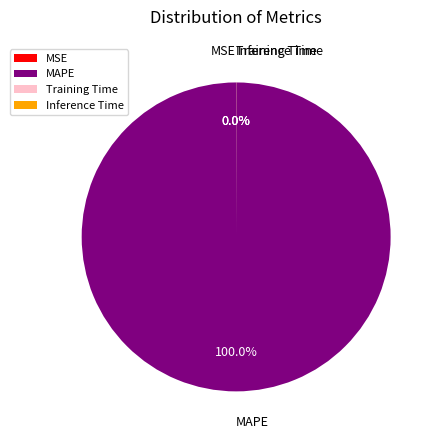

Which slice is the largest?

MAPE